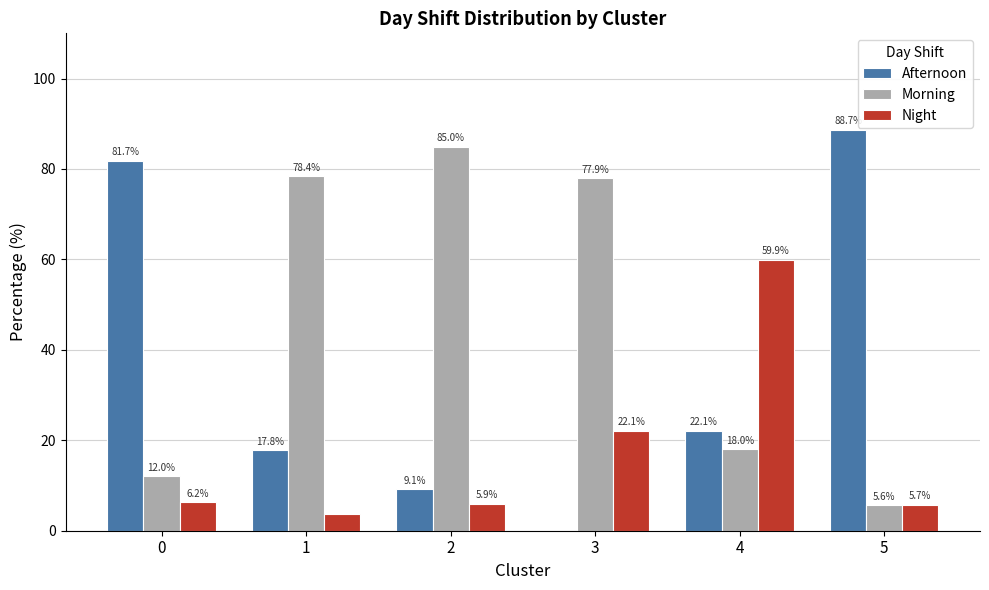

The value of Night at 1 is 3.8. True or false?

True